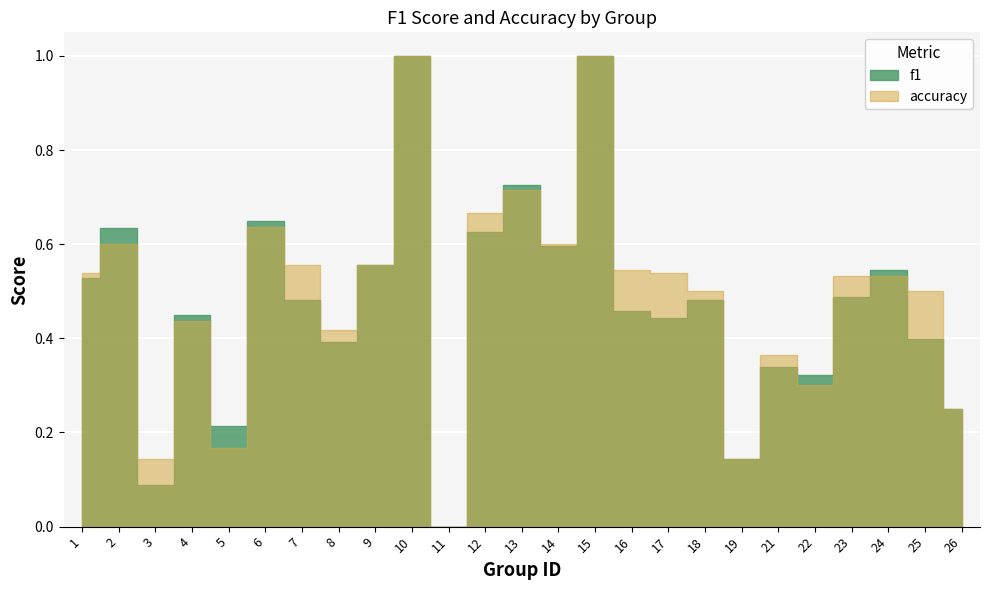

Between 9 and 14, which series saw the biggest shift?

accuracy